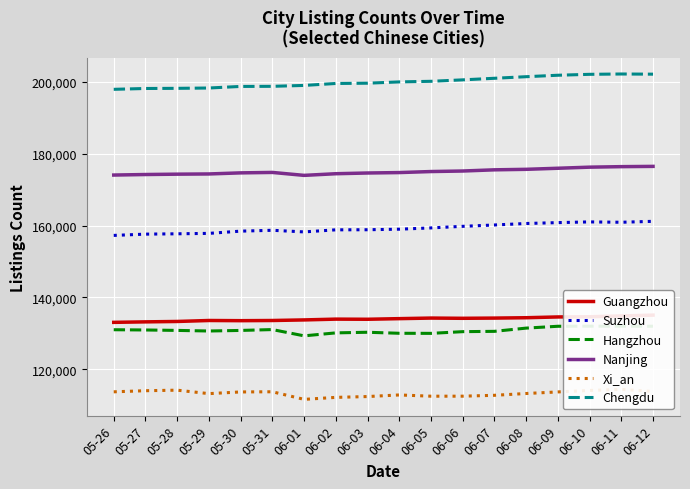

Which series has the largest total across all categories?

Chengdu